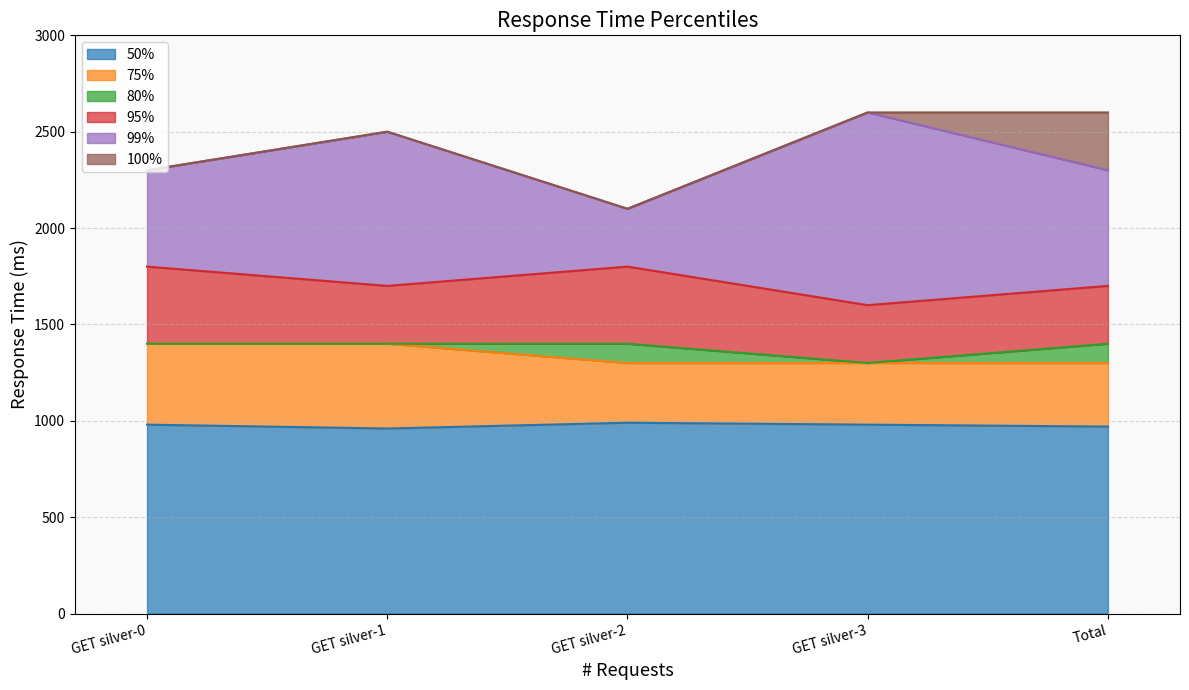

What is the approximate value of 80% at GET silver-3?

1300